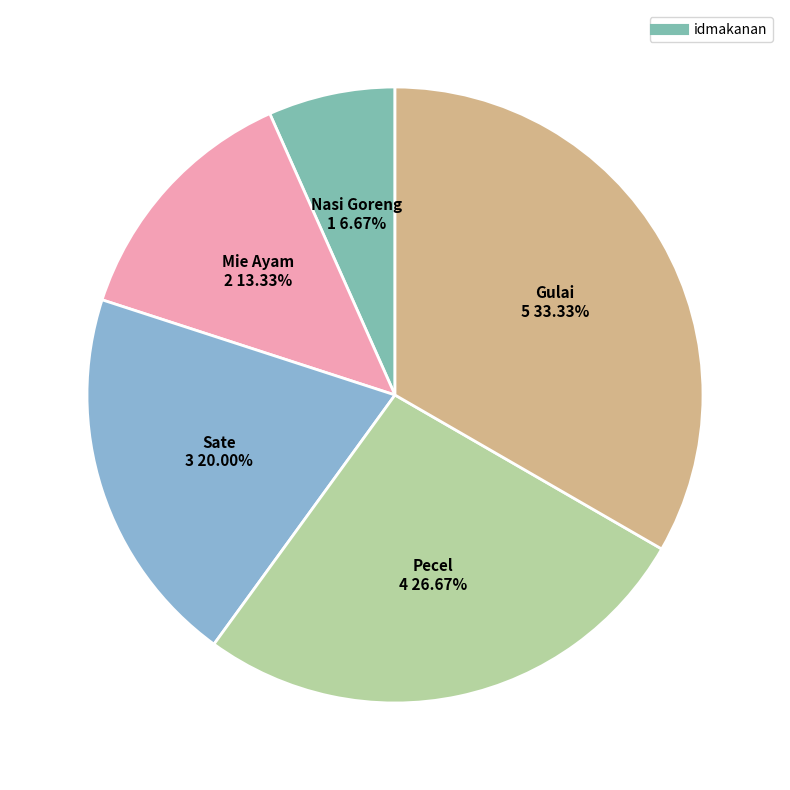

How many segments does this pie chart have?

5